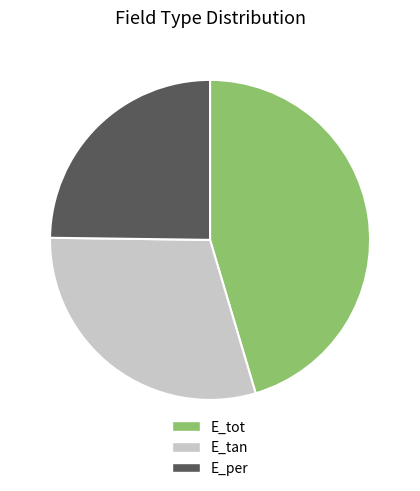

What is the smallest slice in the pie chart?

E_per